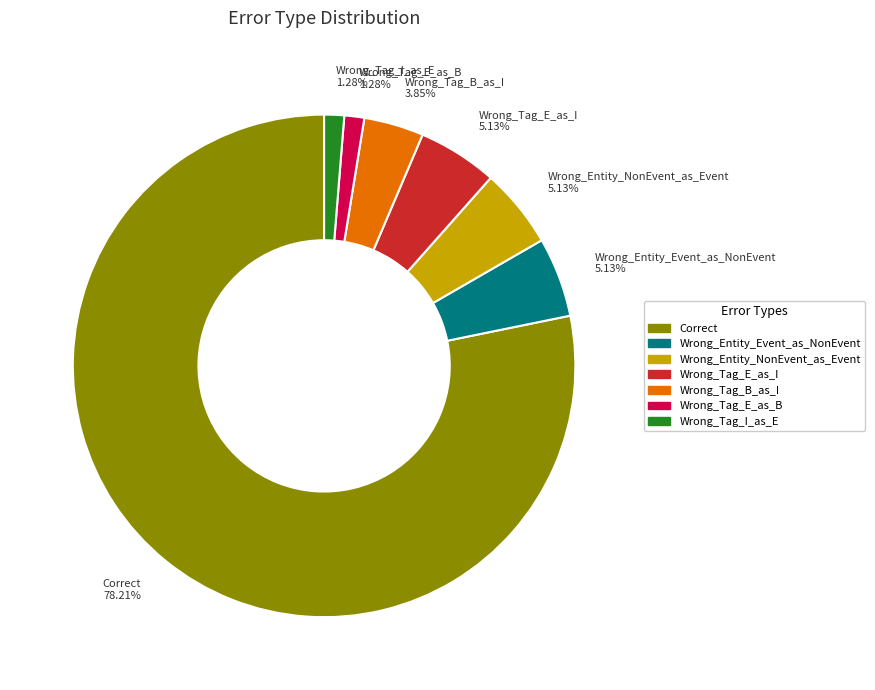

To the nearest percent, what portion does Wrong_Tag_I_as_E represent?

1%